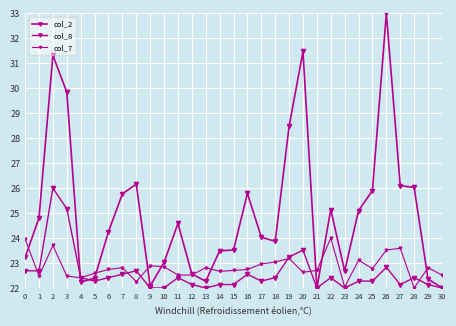

How many distinct data groups are displayed?

3